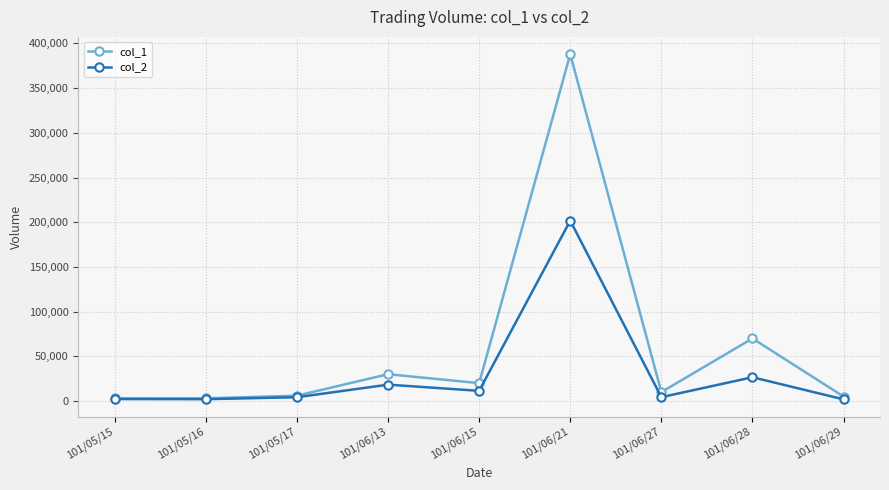

Is this an area chart (filled region under the line)?

No